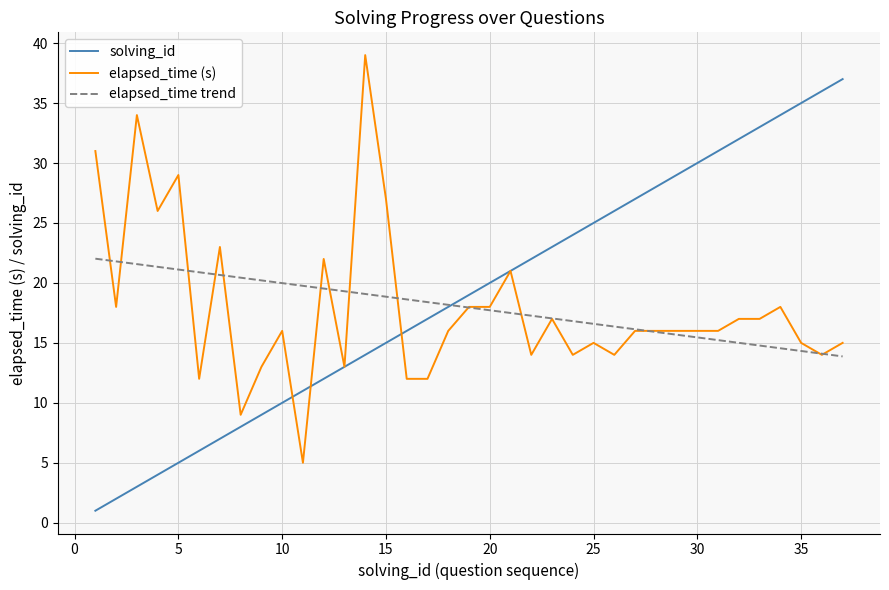

What is the smallest value displayed?

1.0